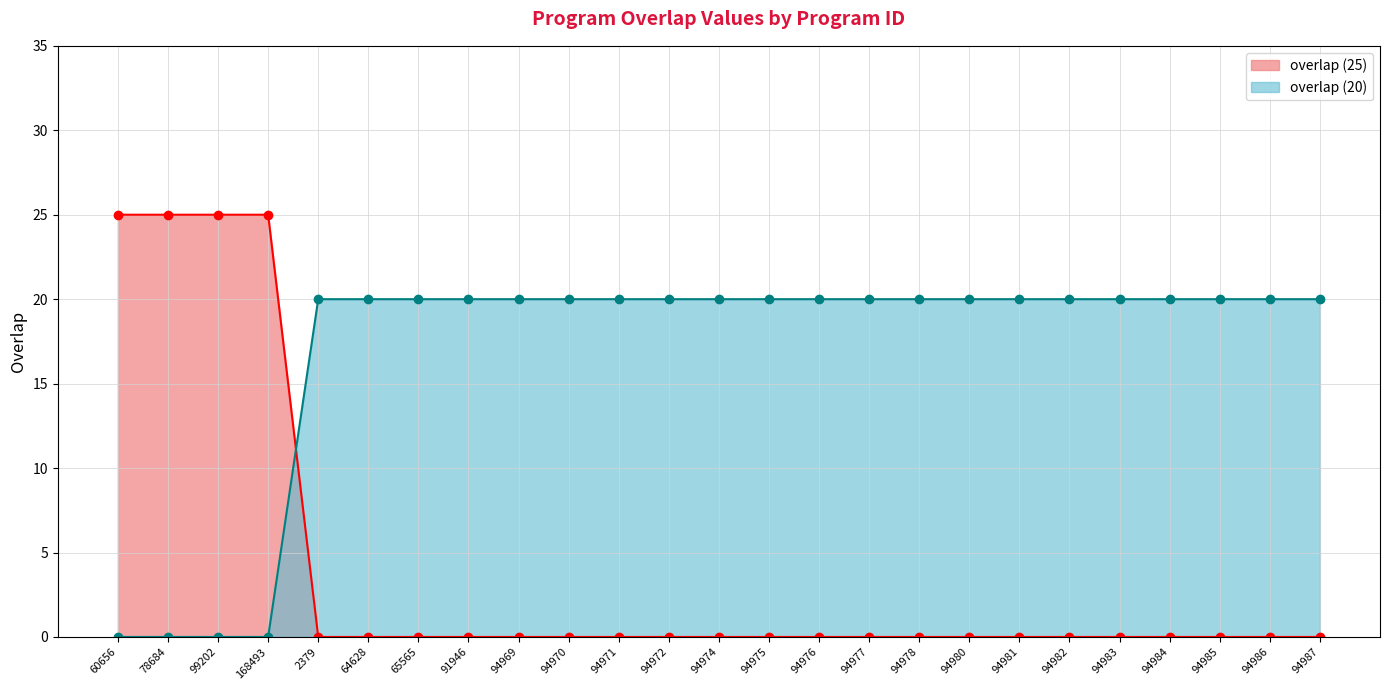

What is the maximum value for overlap (20)?

20